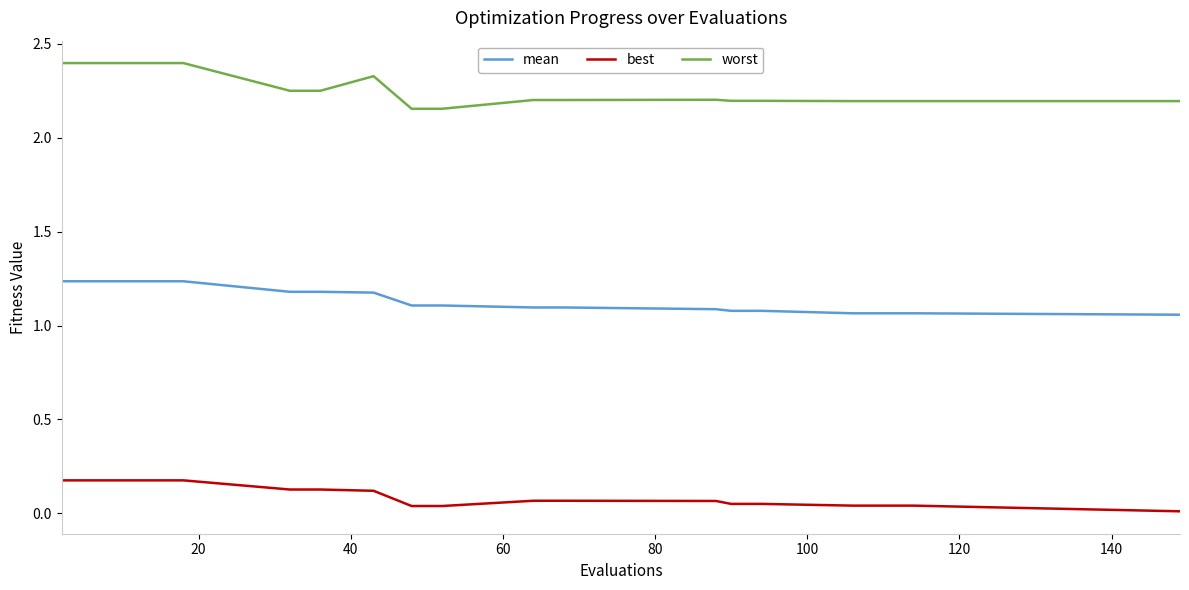

True or false: mean and worst intersect in this chart.

False